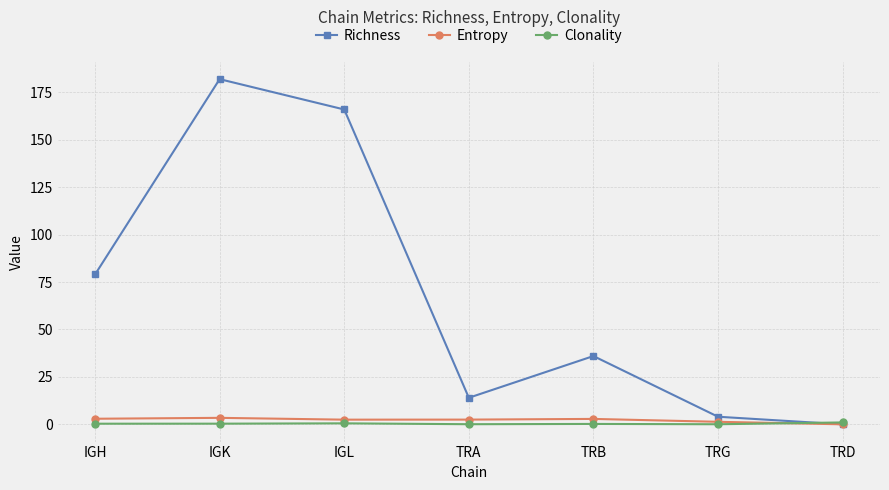

Does the chart display data point markers on the line(s)?

Yes